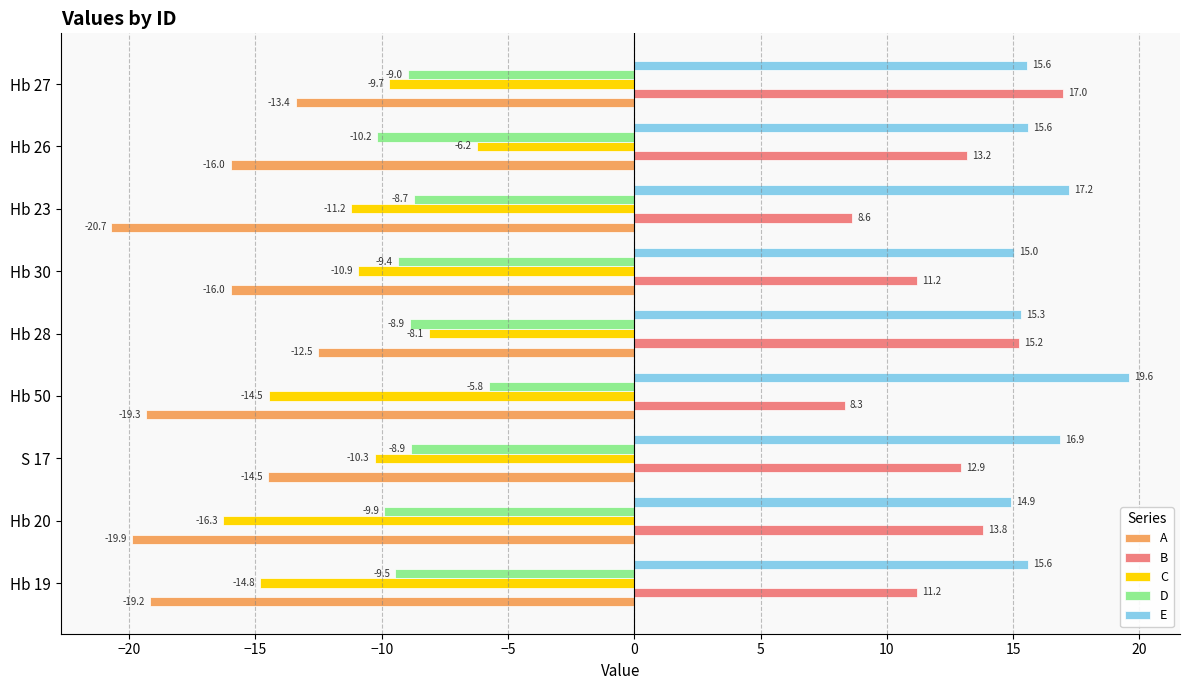

The value of C at Hb 20 is -16.3. True or false?

True